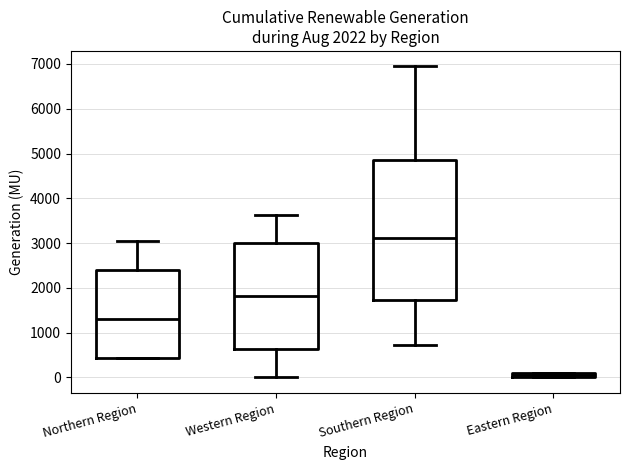

Where does the lower whisker of the box for Western Region end on the y-axis? The values are not printed on the chart, so give them approximately, as read against the axis.

0